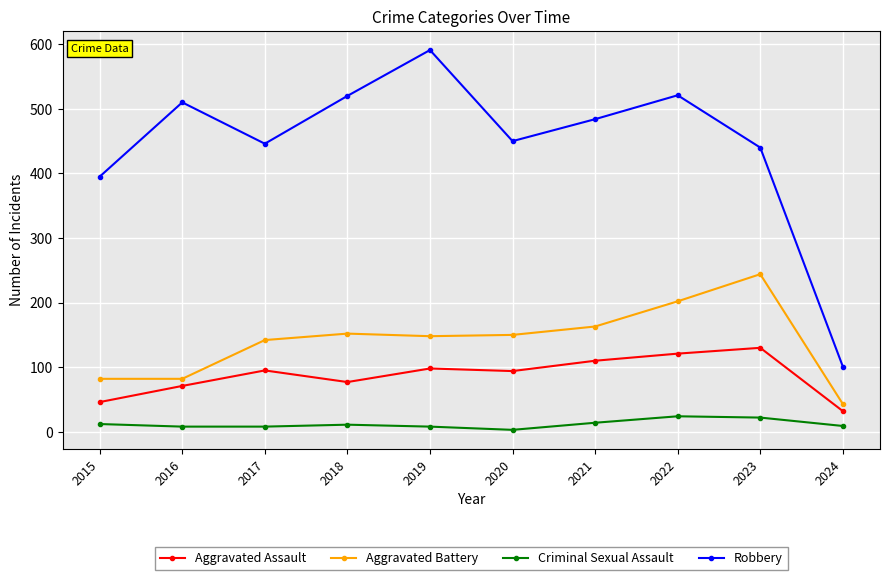

At which label does Aggravated Assault reach its peak?

2023